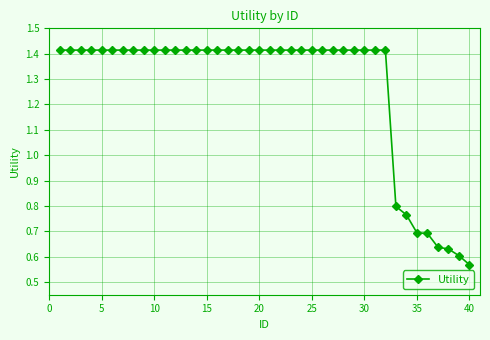

Count the values in the range 1 to 2.

32